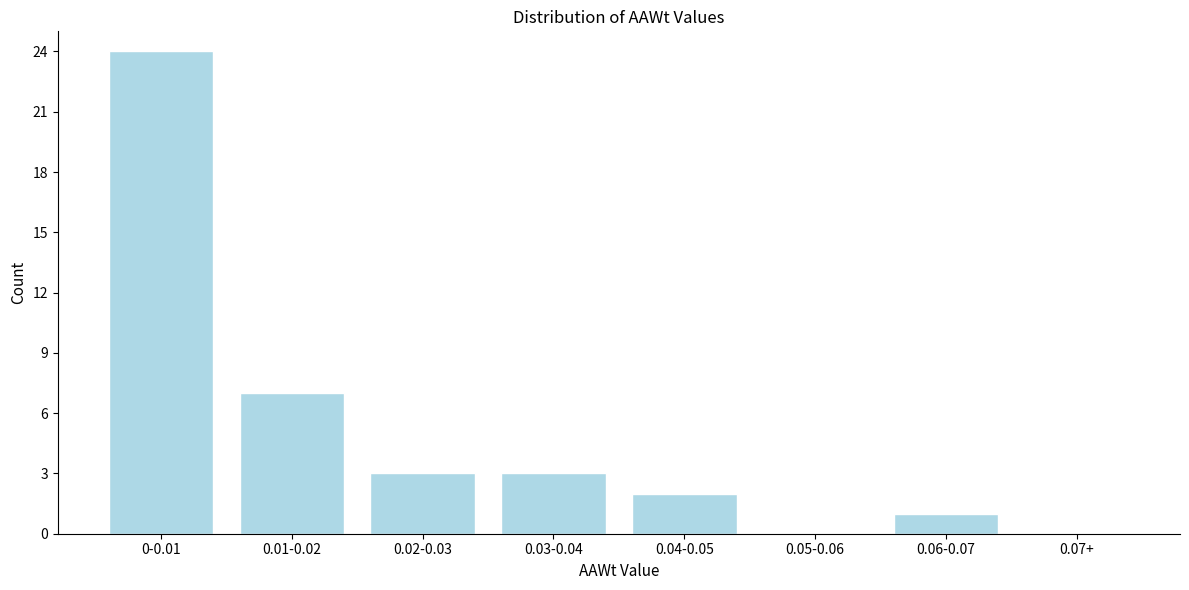

What is the maximum value shown in the chart?

24